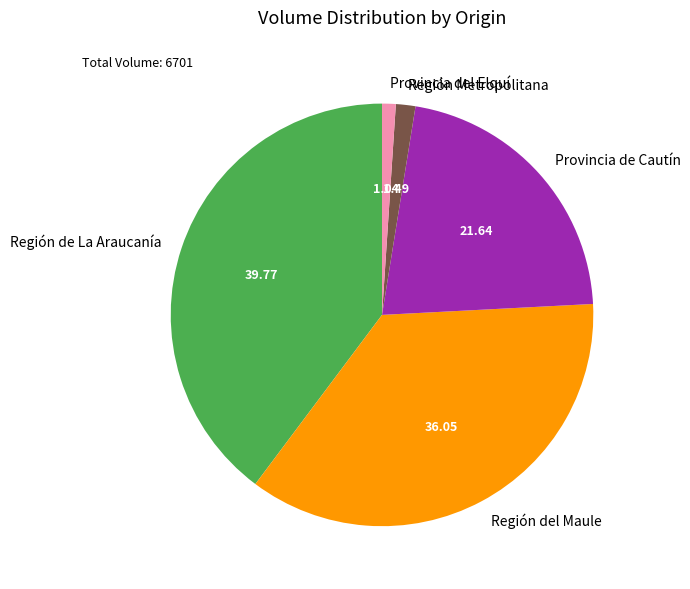

What is the largest slice in the pie chart?

Región de La Araucanía